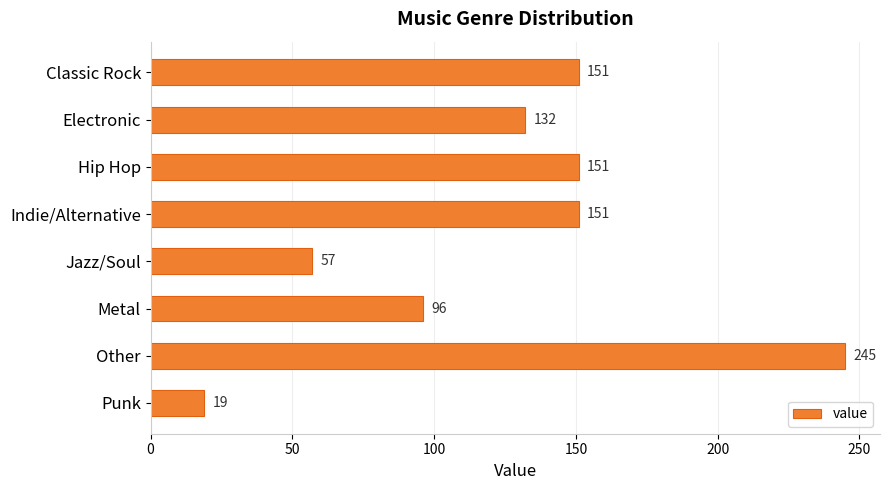

What is the value of the 5th bar from the top?

57